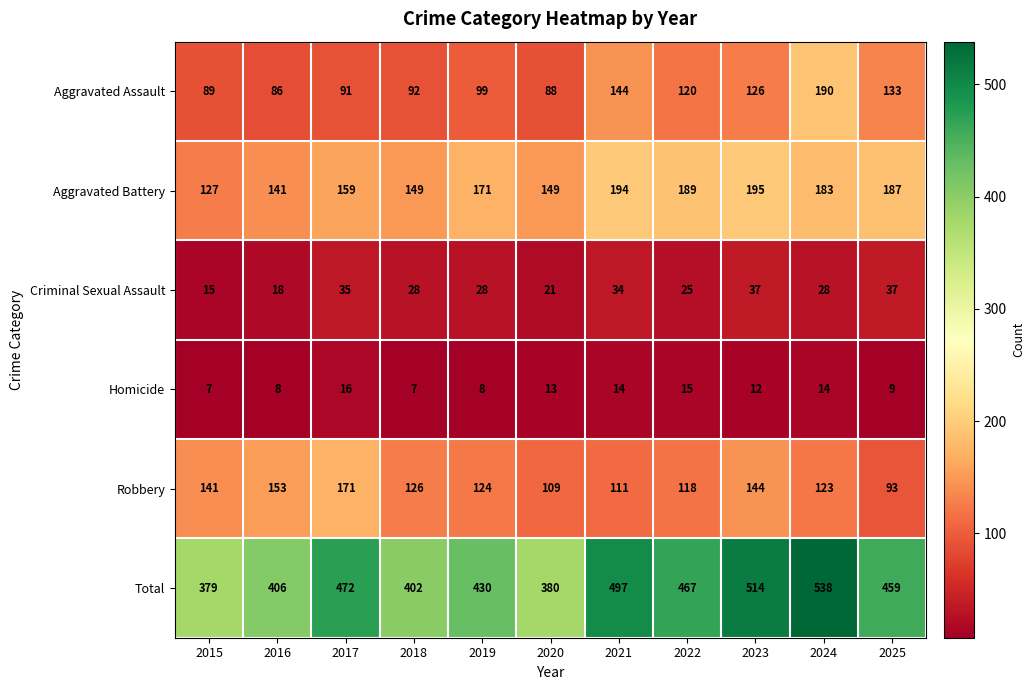

At which category is the sum across all series the highest?

2024